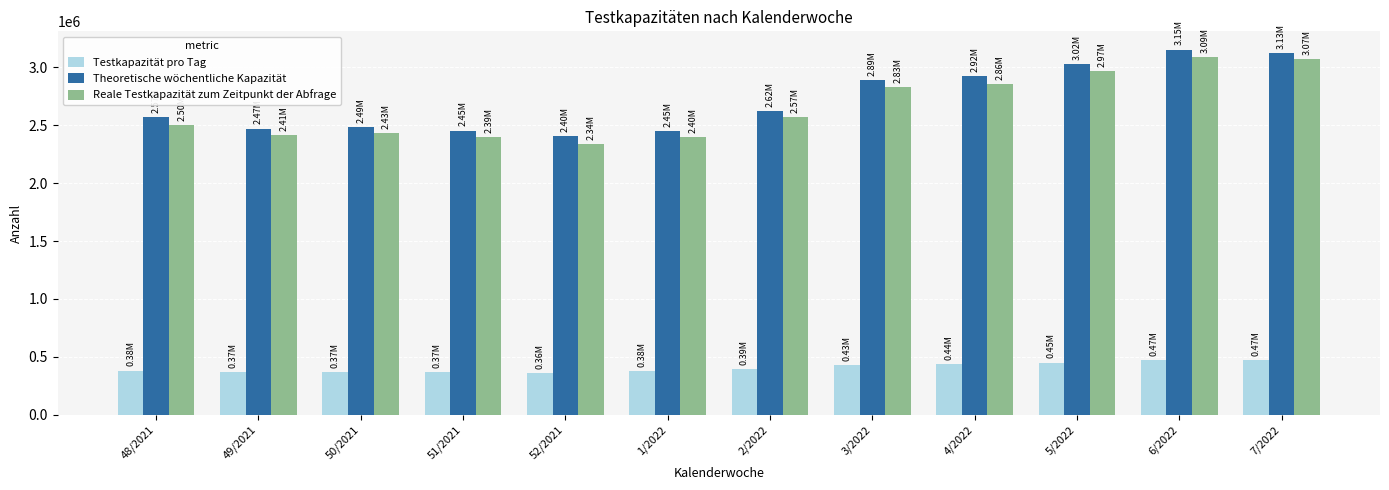

What is the spread (max minus min) of values at 50/2021?

2113950